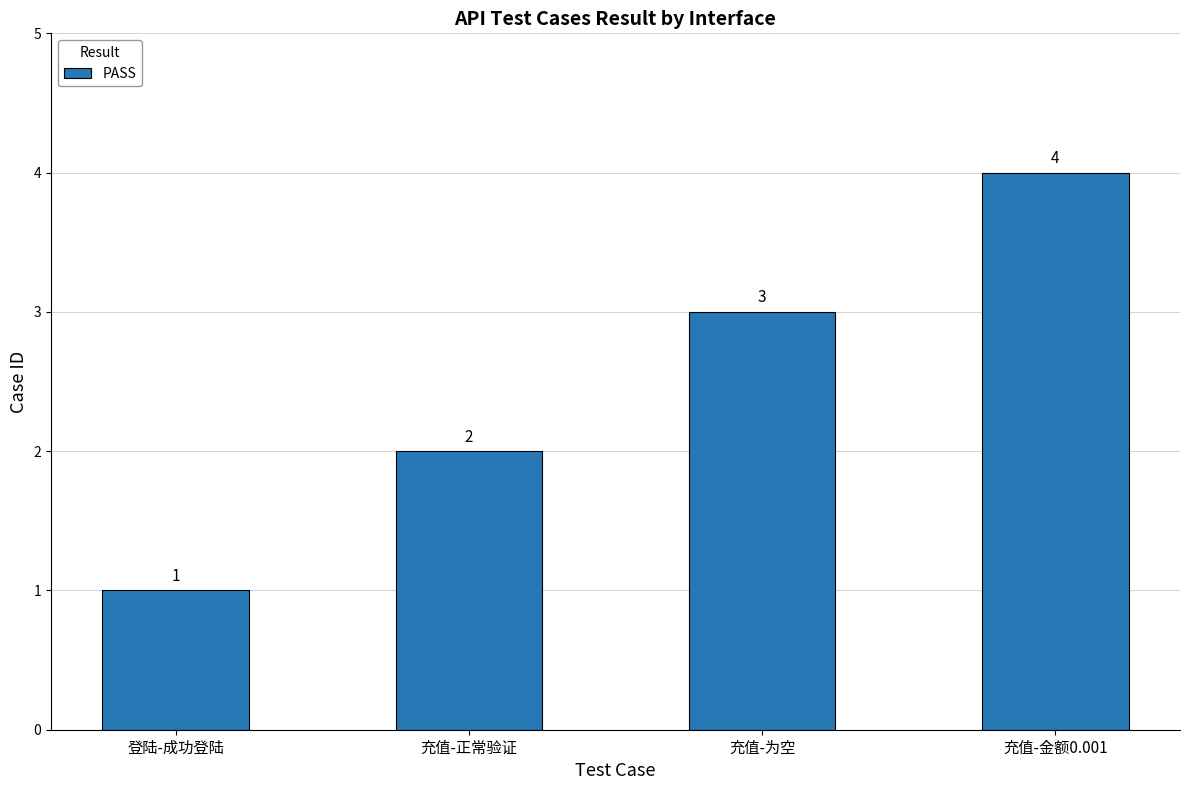

Where is the data nearest to the value 2?

充值-正常验证